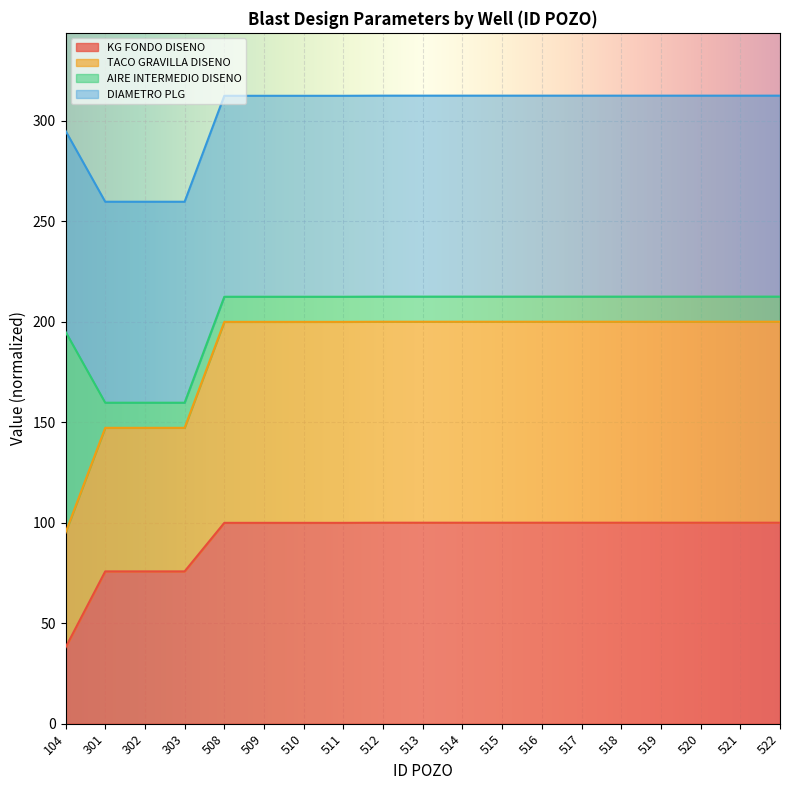

What is the total value across all series at 511?

312.4